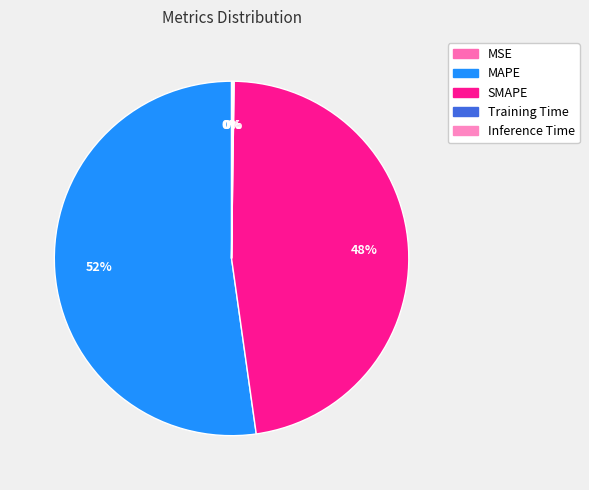

Which category accounts for the majority?

MAPE